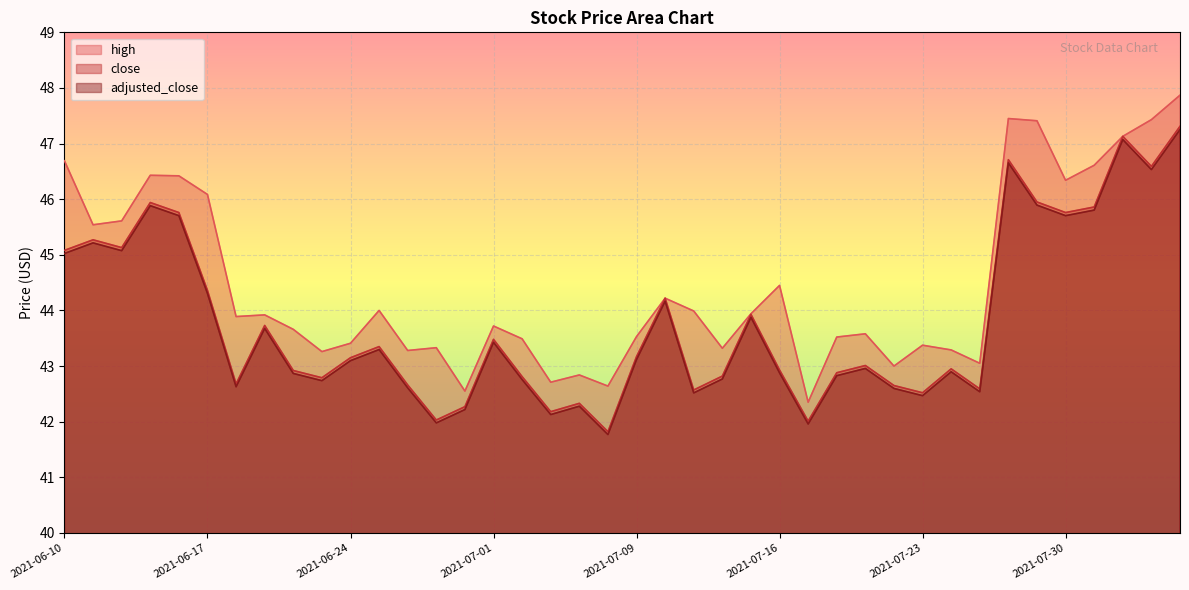

Which series has the widest spread of values?

high